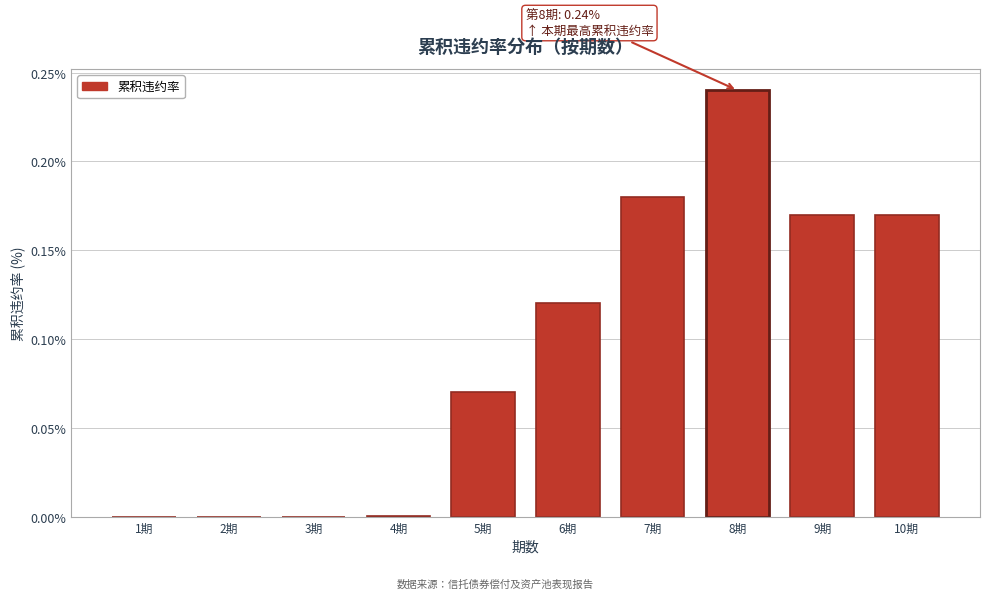

What is the change in value from 1期 to 9期?

+0.2